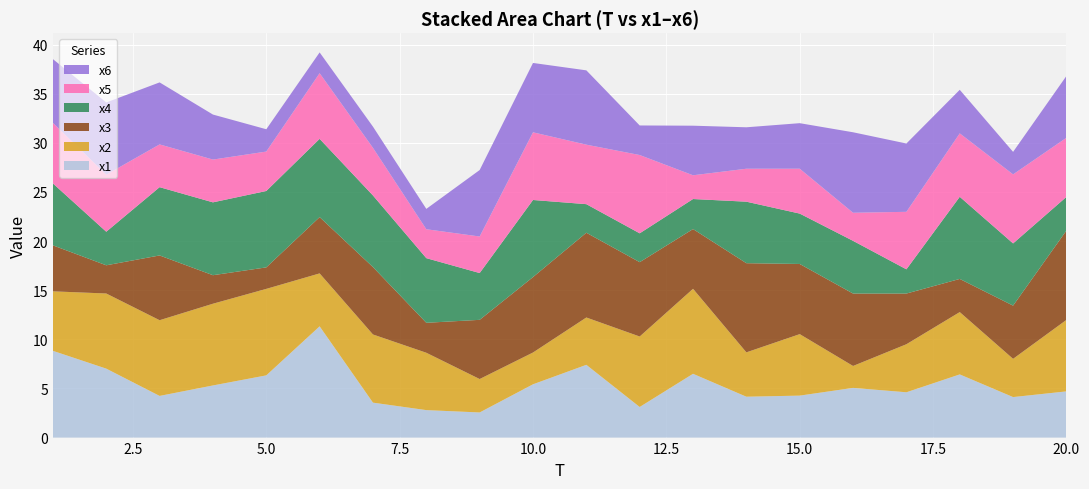

Reading left to right, what are all the values shown in this chart?

x1: 1=8.8	2=7.0	3=4.2	4=5.3	5=6.3	6=11.3	7=3.6	8=2.8	9=2.6	10=5.4	11=7.4	12=3.1	13=6.5	14=4.2	15=4.3	16=5.1	17=4.6	18=6.4	19=4.1	20=4.7
x2: 1=6.1	2=7.6	3=7.7	4=8.3	5=8.8	6=5.4	7=6.9	8=5.8	9=3.4	10=3.2	11=4.8	12=7.2	13=8.6	14=4.5	15=6.3	16=2.2	17=4.9	18=6.3	19=3.9	20=7.3
x3: 1=4.7	2=2.9	3=6.6	4=2.9	5=2.2	6=5.7	7=6.9	8=3.1	9=6.0	10=7.7	11=8.6	12=7.6	13=6.1	14=9.1	15=7.1	16=7.4	17=5.2	18=3.4	19=5.4	20=9.1
x4: 1=6.3	2=3.4	3=7.0	4=7.4	5=7.8	6=8.0	7=7.3	8=6.6	9=4.8	10=7.8	11=2.9	12=2.9	13=3.1	14=6.3	15=5.1	16=5.4	17=2.5	18=8.4	19=6.3	20=3.4
x5: 1=6.2	2=5.8	3=4.4	4=4.4	5=4.0	6=6.7	7=4.8	8=2.9	9=3.7	10=6.9	11=6.1	12=8.0	13=2.4	14=3.4	15=4.6	16=2.9	17=5.9	18=6.5	19=7.0	20=6.0
x6: 1=6.5	2=7.3	3=6.3	4=4.6	5=2.3	6=2.1	7=2.2	8=2.1	9=6.8	10=7.1	11=7.6	12=3.0	13=5.0	14=4.2	15=4.6	16=8.2	17=7.0	18=4.4	19=2.3	20=6.3